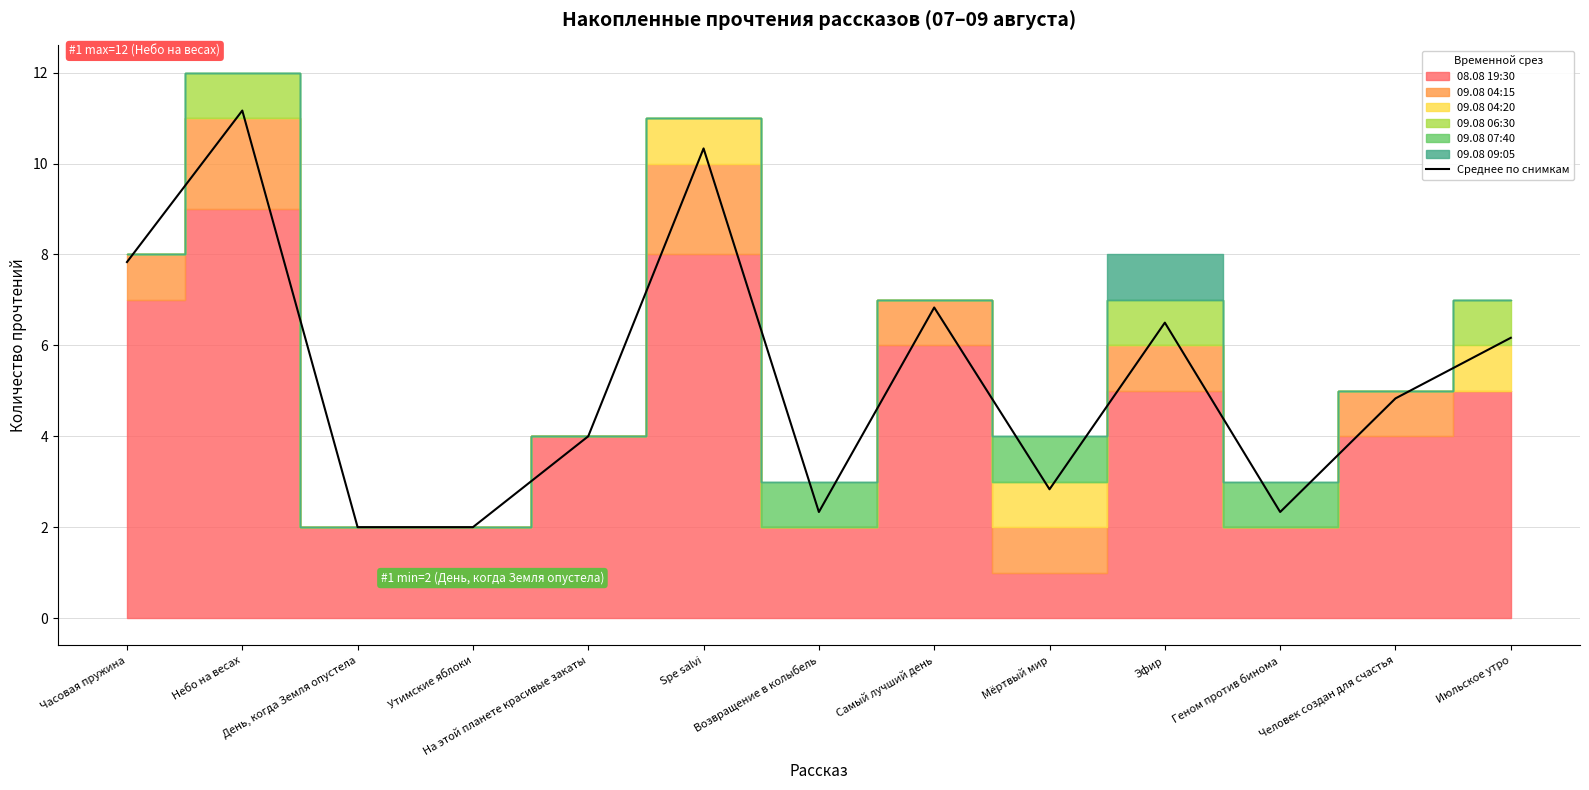

What is the change in value from Spe salvi to Человек создан для счастья?

-5.5